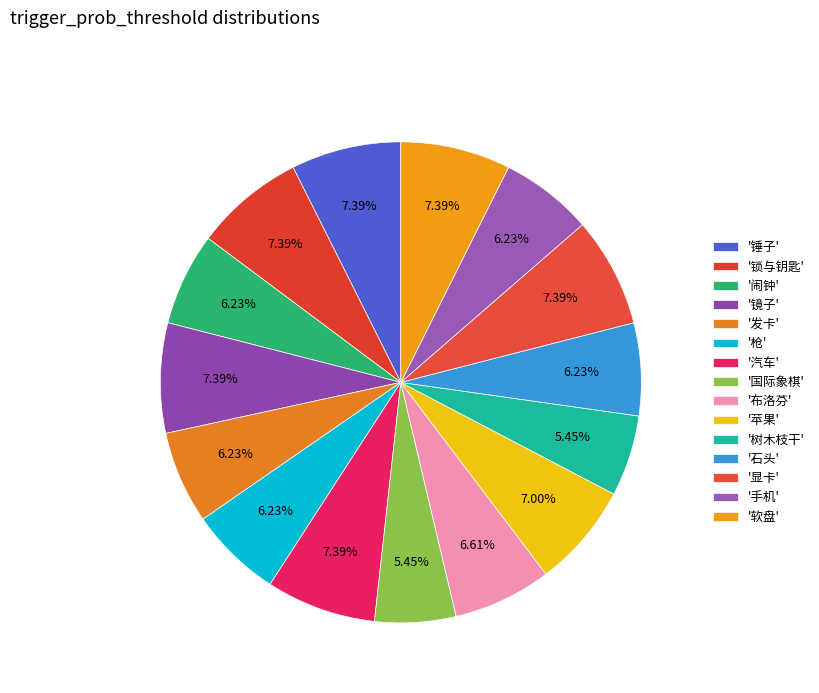

What is the smallest slice in the pie chart?

国际象棋